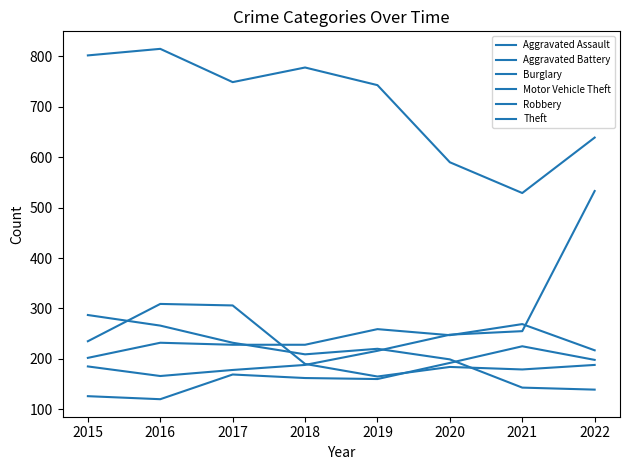

Does the chart have visible grid lines?

No